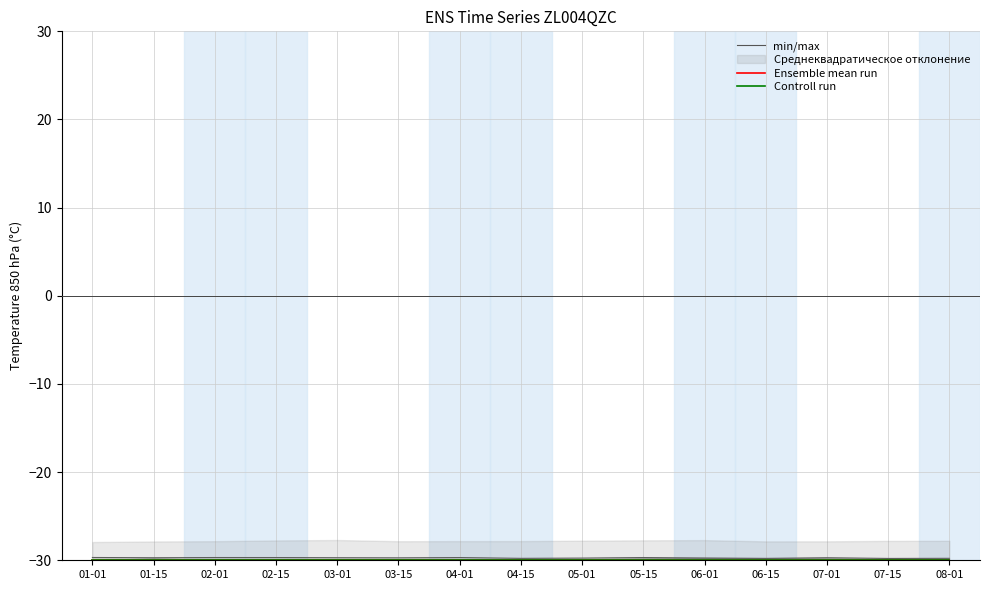

What is the sum of the min/max values at 06-01 and 06-15?

-59.7